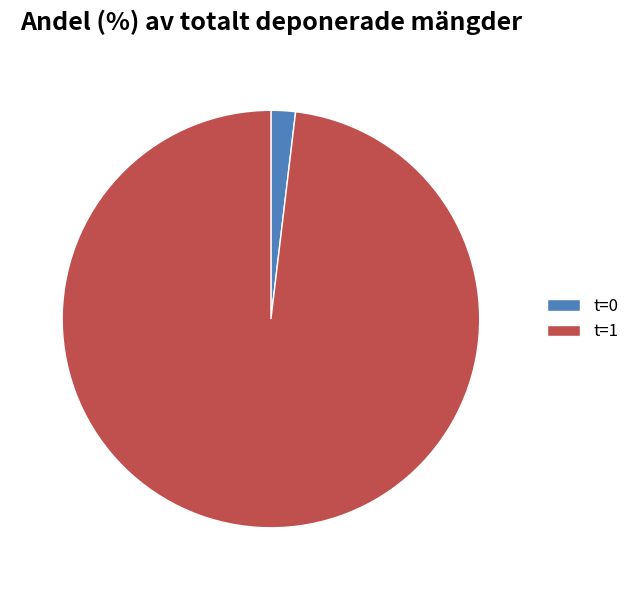

Is the sum of t=0 and t=1 greater than half?

Yes